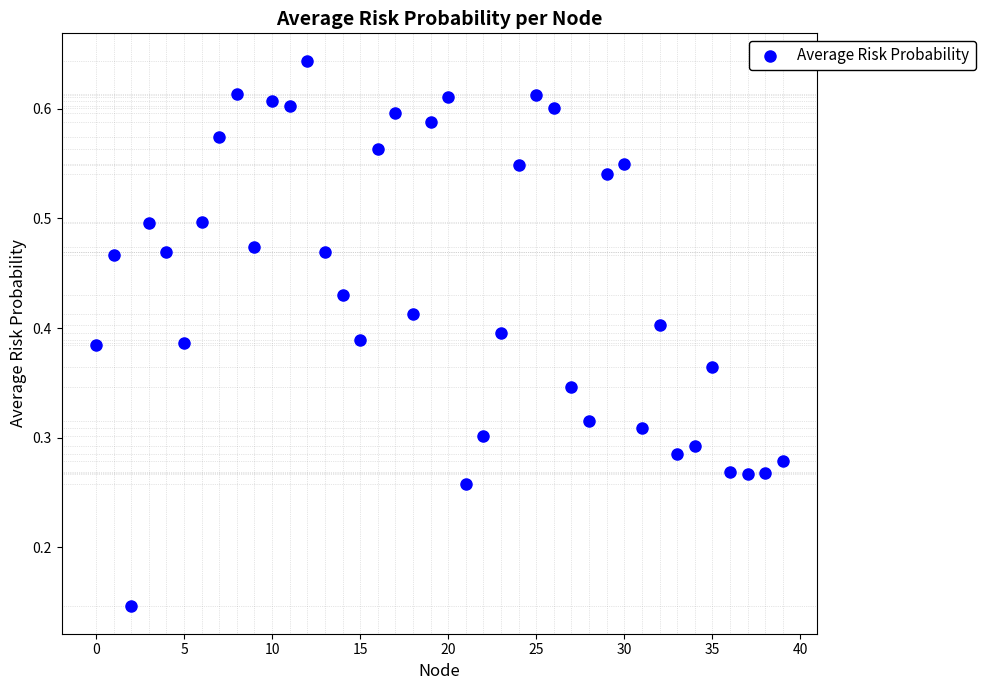

How many data points are displayed?

40